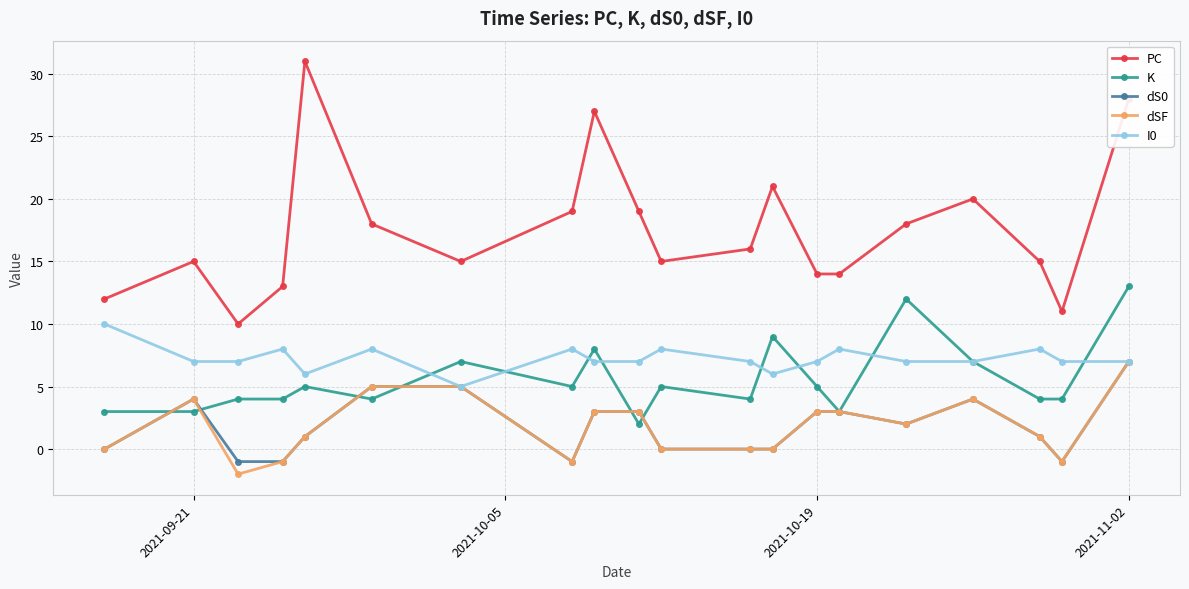

At which label does dSF first exceed 2?

2021-09-21